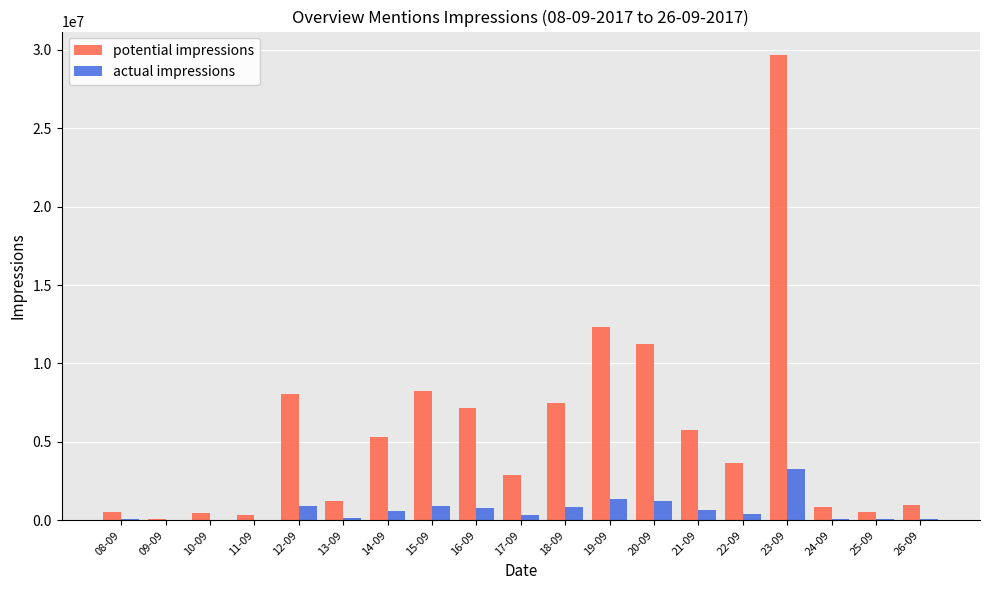

Between 13-09 and 25-09, which series saw the biggest shift?

potential impressions